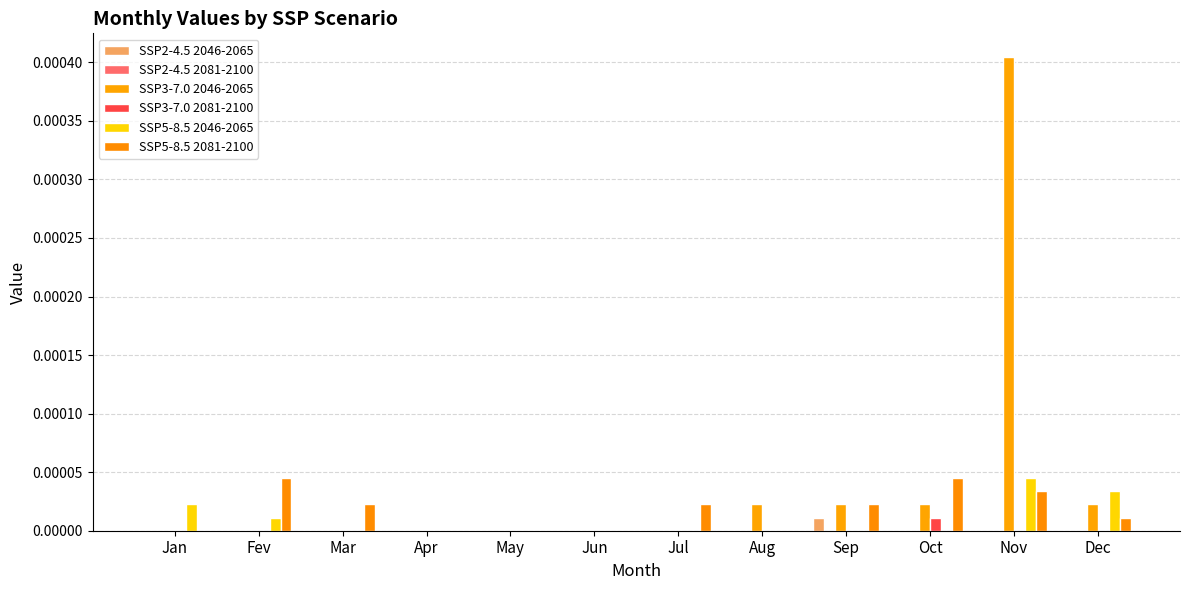

Rank the series at Oct from lowest to highest value.

SSP2-4.5 2046-2065, SSP2-4.5 2081-2100, SSP5-8.5 2046-2065, SSP3-7.0 2081-2100, SSP3-7.0 2046-2065, SSP5-8.5 2081-2100